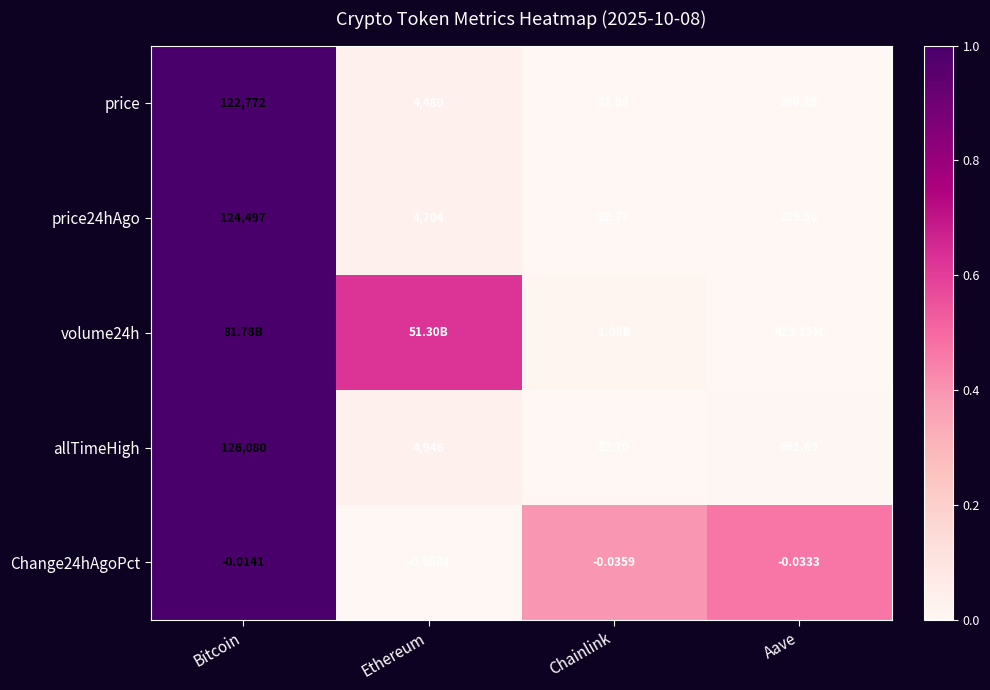

At which label is price closest to 61396?

Ethereum